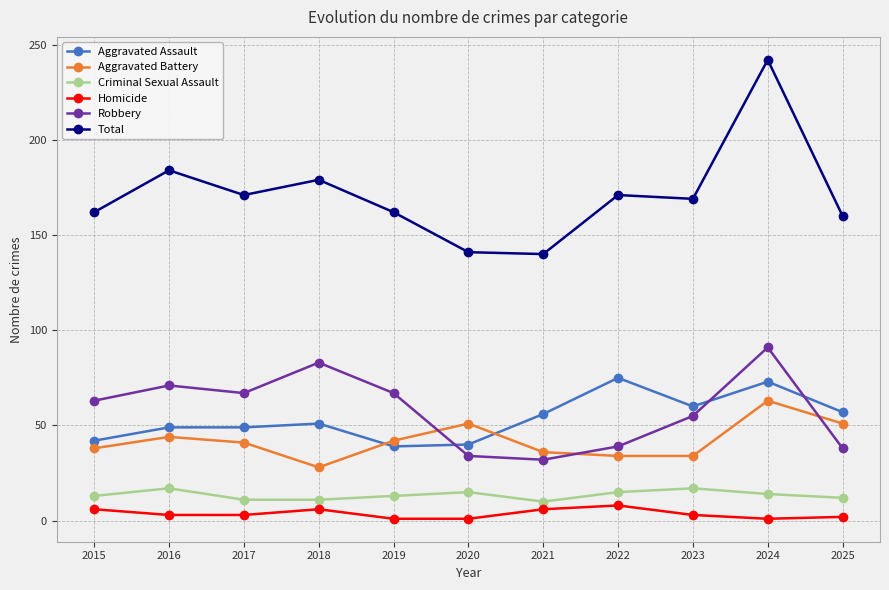

What is the difference between the maximum and second lowest values in the Aggravated Battery series?

29